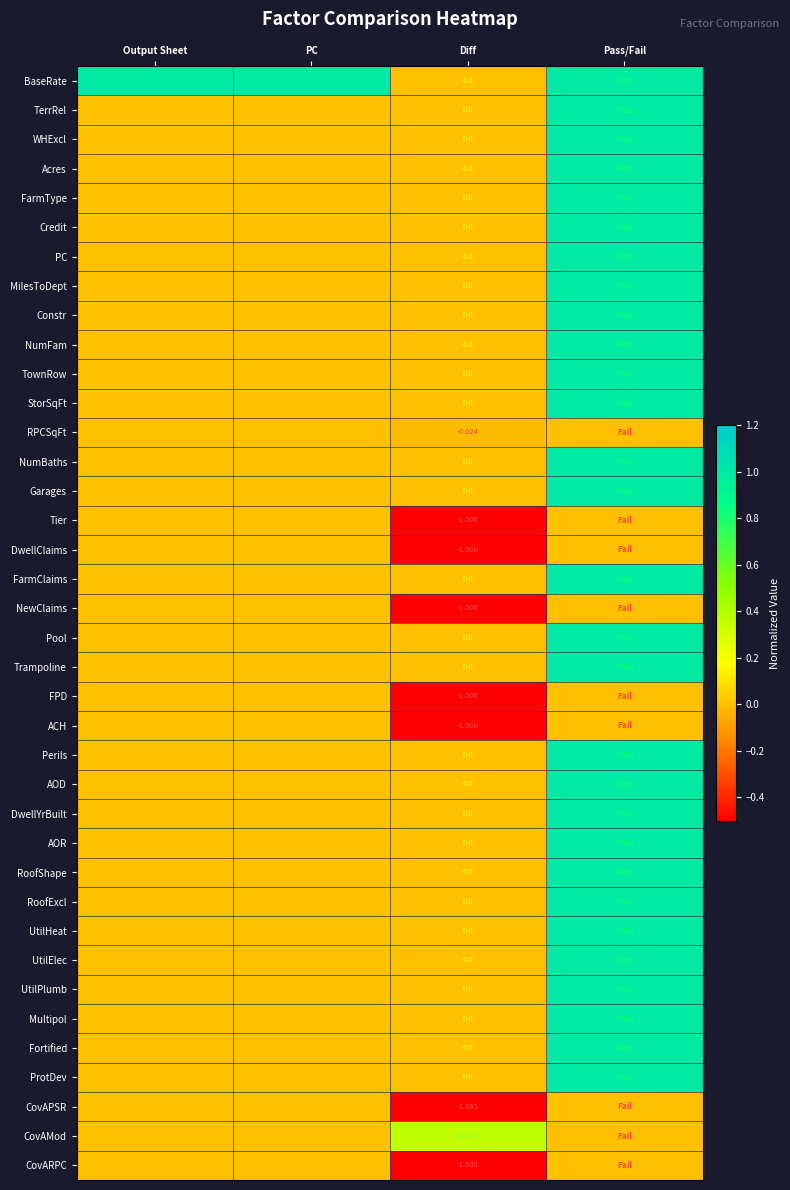

At which label does DwellYrBuilt reach its minimum?

Diff